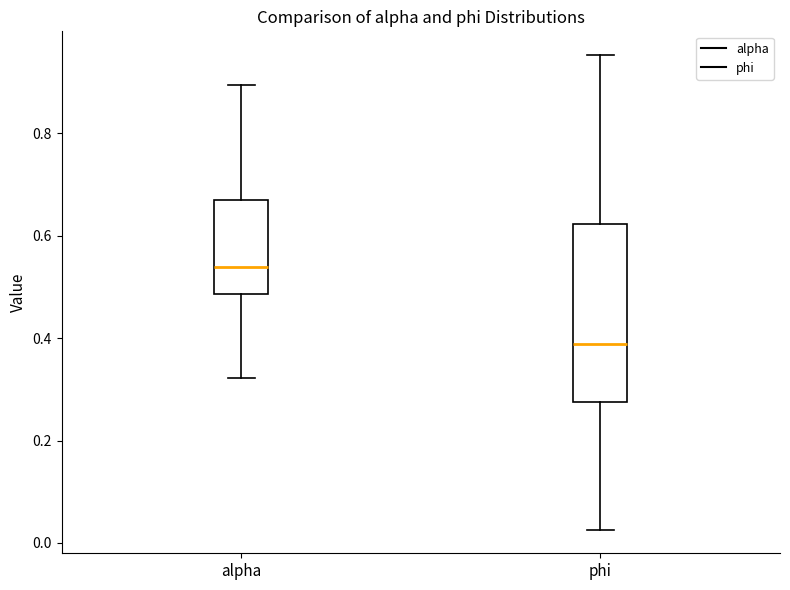

Comparing the boxes themselves (not the whiskers), which one is the tallest?

phi